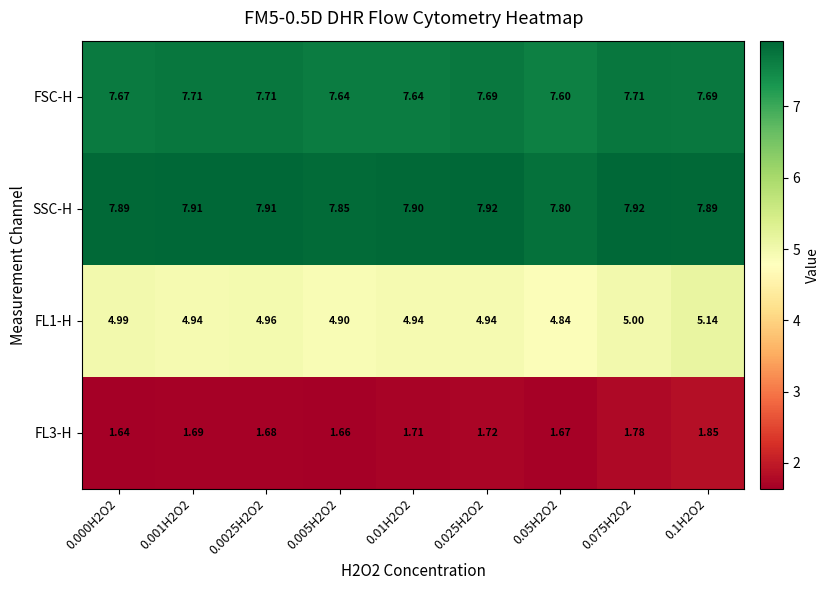

Which series has the widest spread of values?

FL1-H